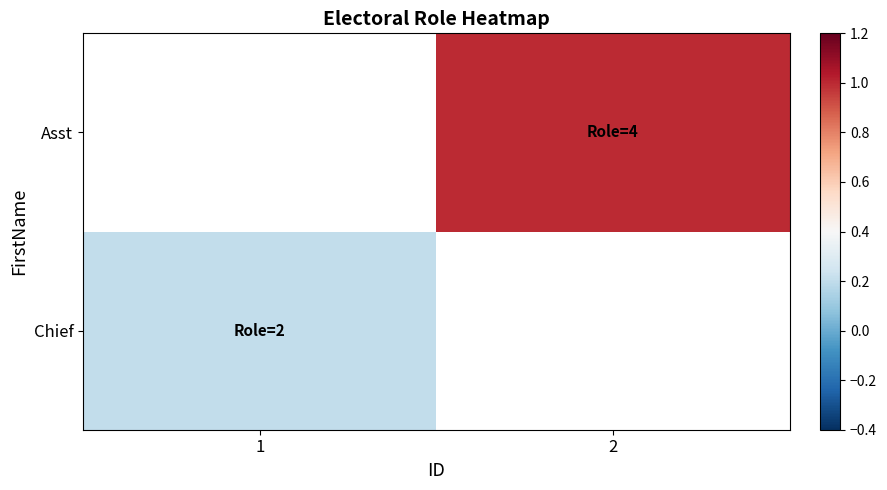

Is it true that Asst equals 1.4 at 2?

False